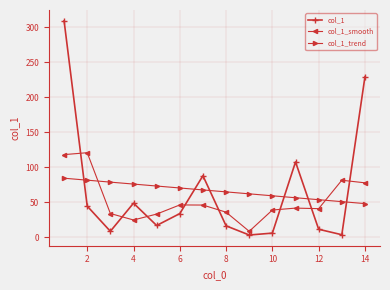

How many interior local peaks does the col_1 series have?

3